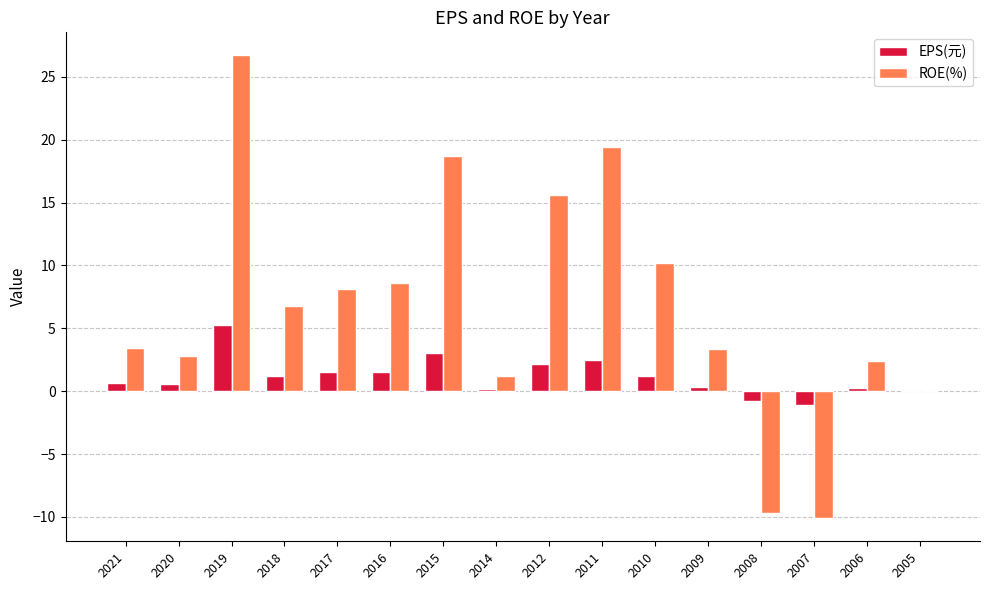

Which series changed the most between 2008 and 2005?

ROE(%)